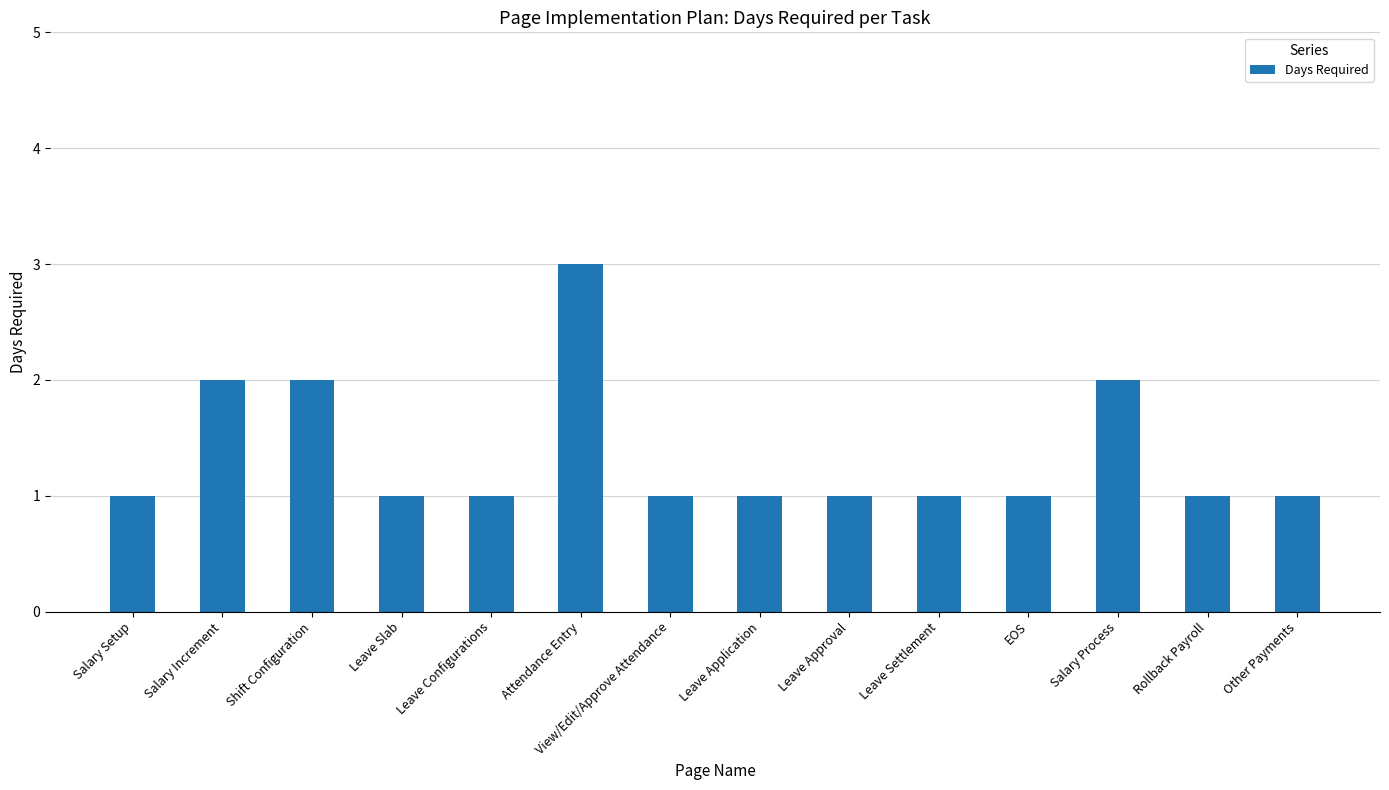

What is the sum of all values?

19